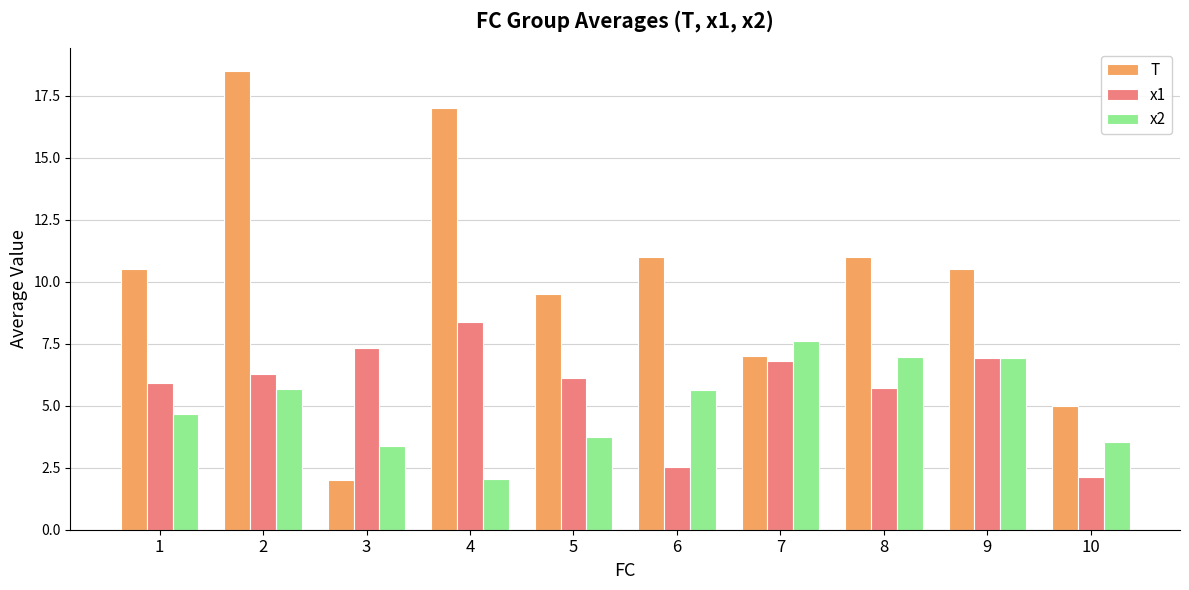

The value of T at 6 is 11.0. True or false?

True